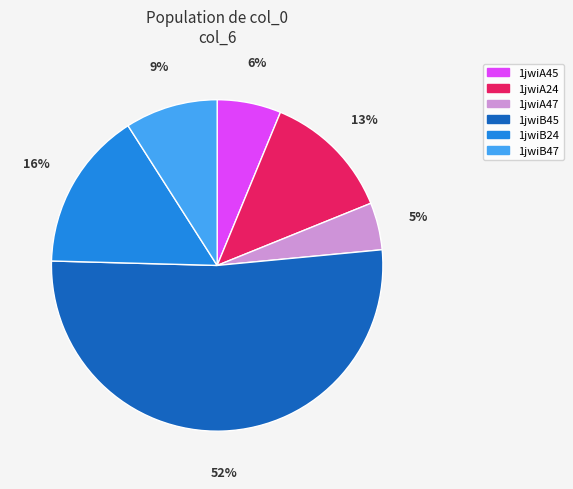

Which category has the biggest portion of the pie?

1jwiB45